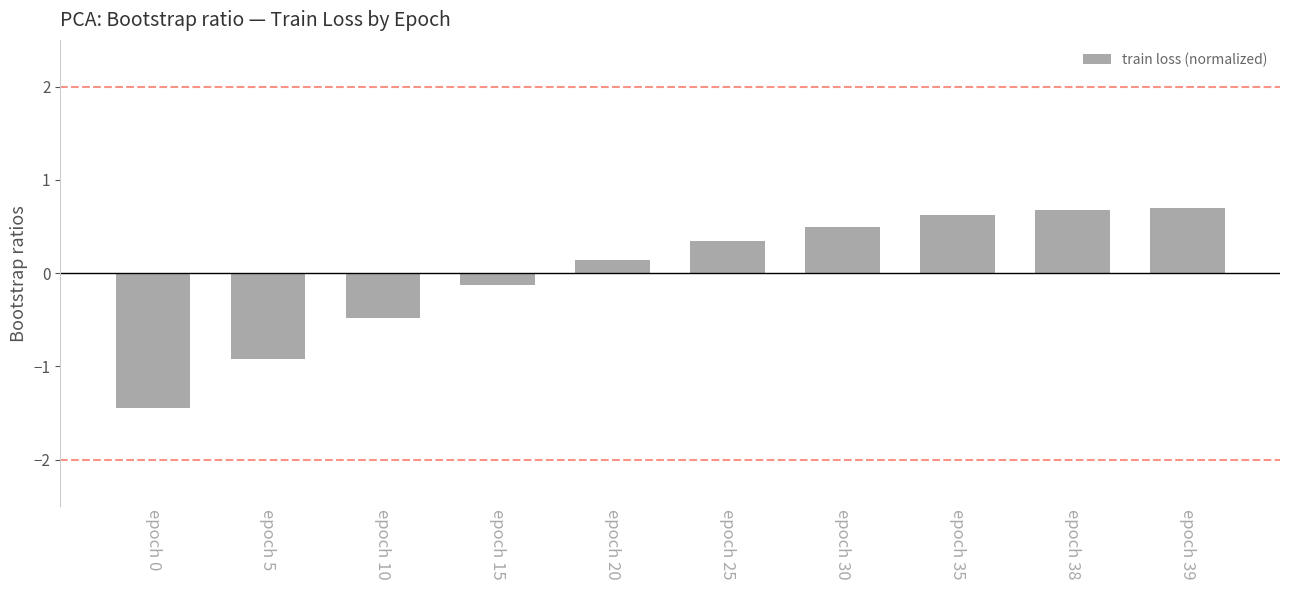

What is the approximate value at epoch 15?

-0.1